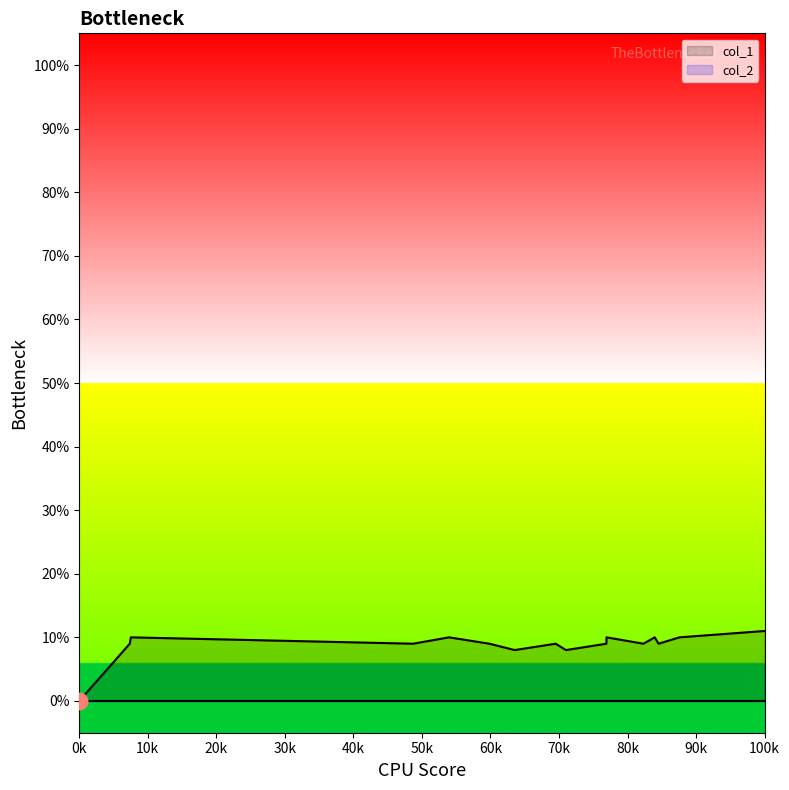

What is the value of the 7th point from the left?

8